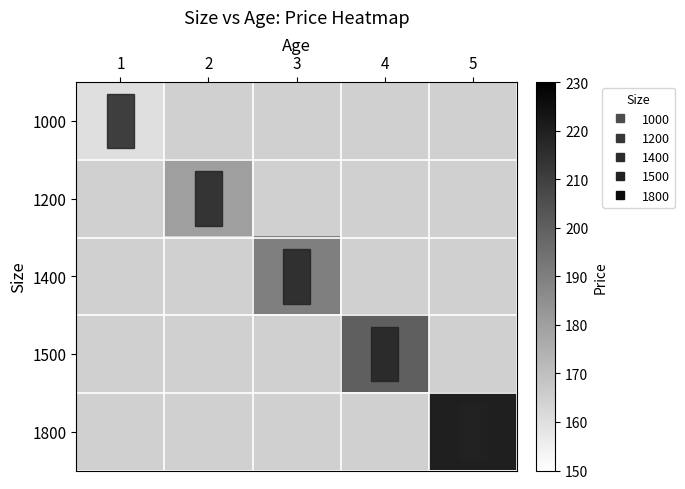

At how many categories does at least one series exceed 209?

1